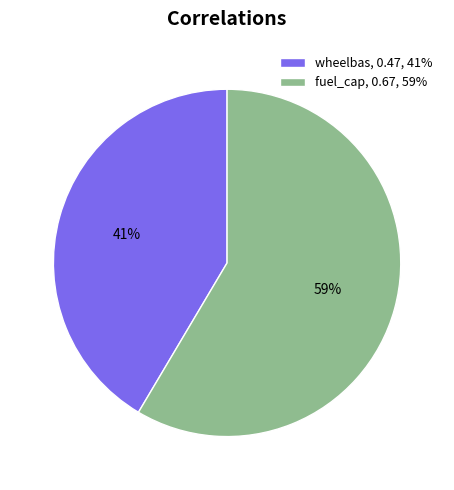

Which slice represents more than half of the pie?

fuel_cap